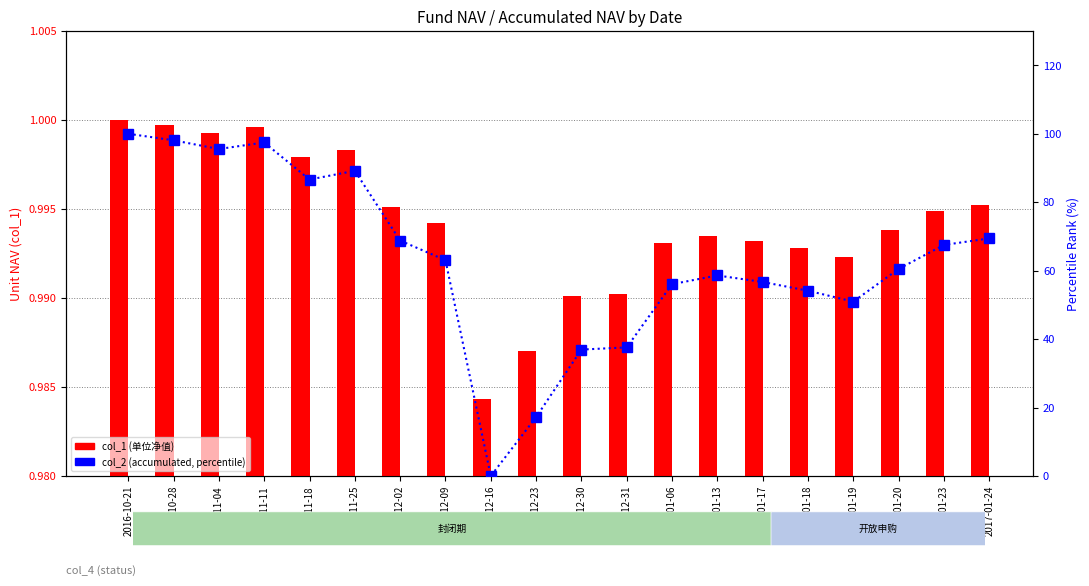

How many values in the col_2 (accumulated, percentile) series are below 63?

10